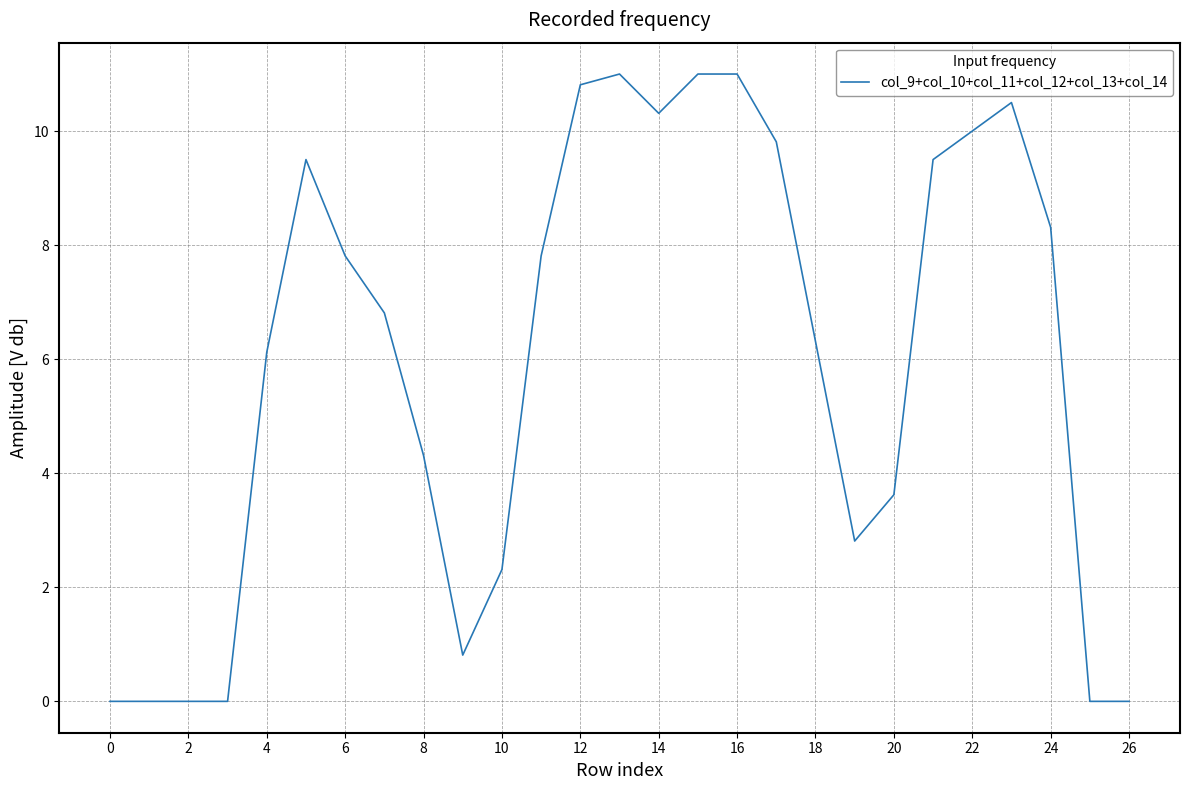

What is the difference between the maximum and minimum values?

11.0